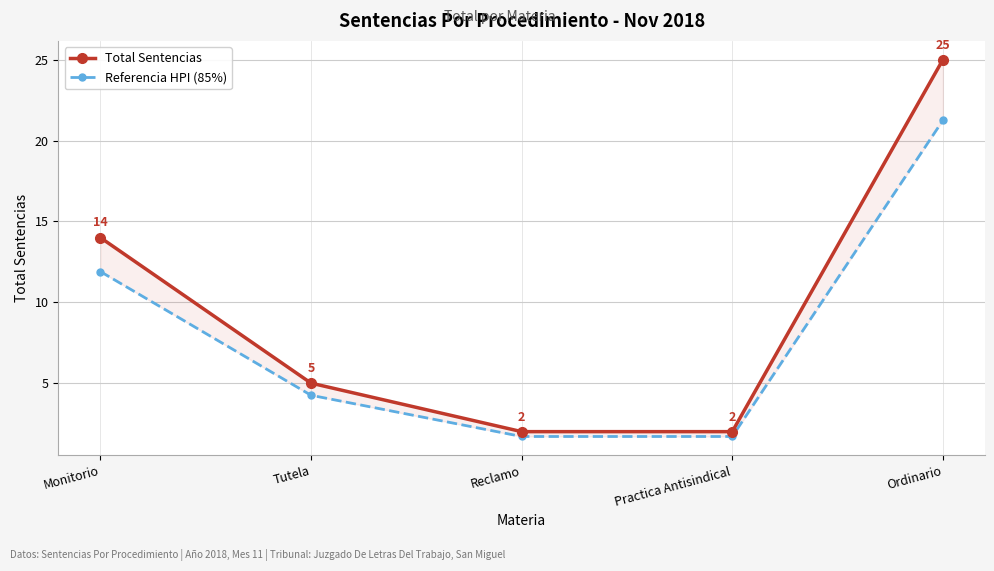

Which has a higher value, Monitorio or Tutela?

Monitorio